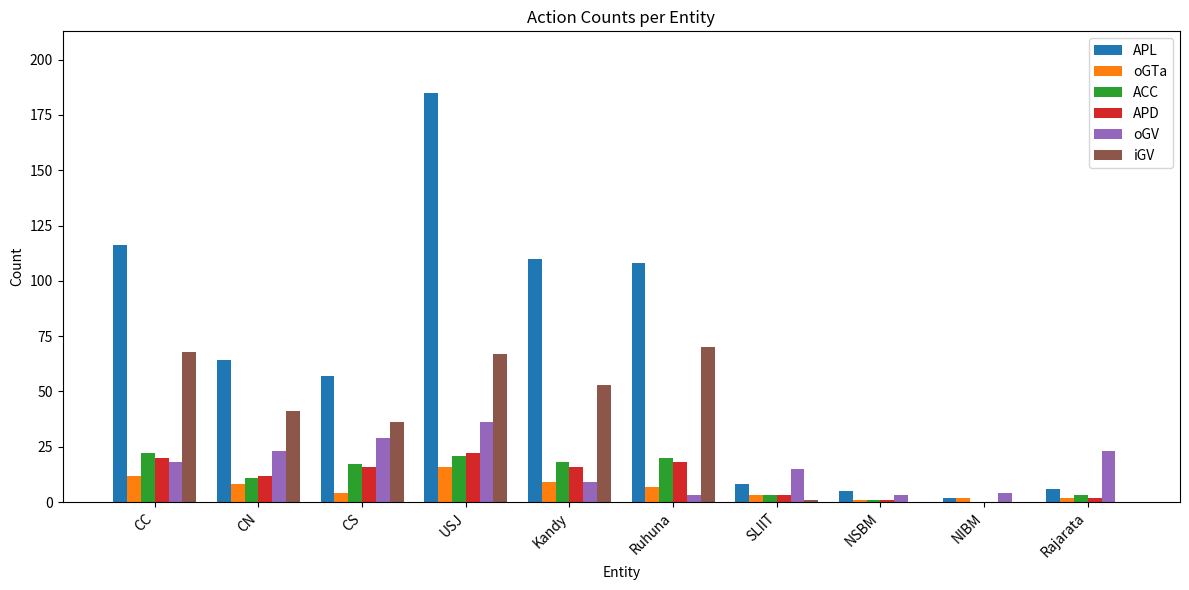

What is the sum of all ACC values?

116